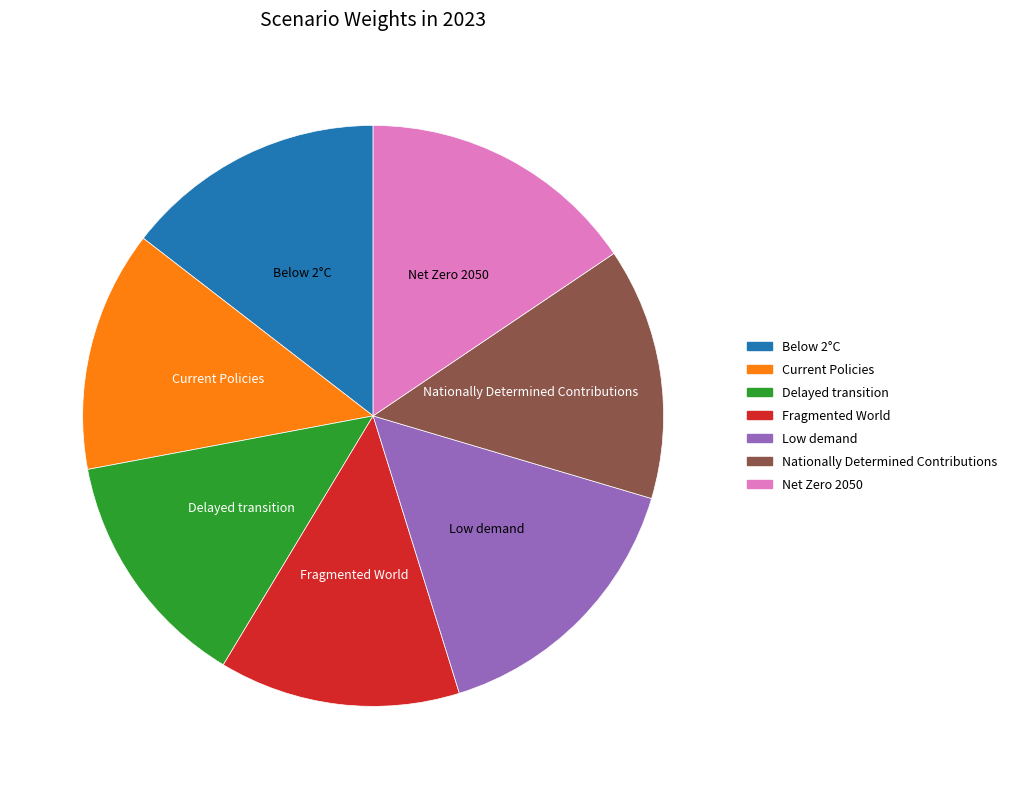

How many segments does this pie chart have?

7